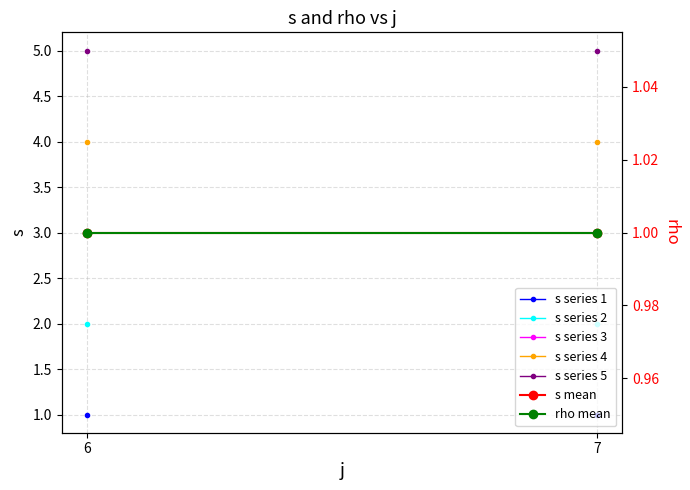

Reading left to right, extract all data points from this chart.

s mean: 6=3	7=3
rho mean: 6=1	7=1